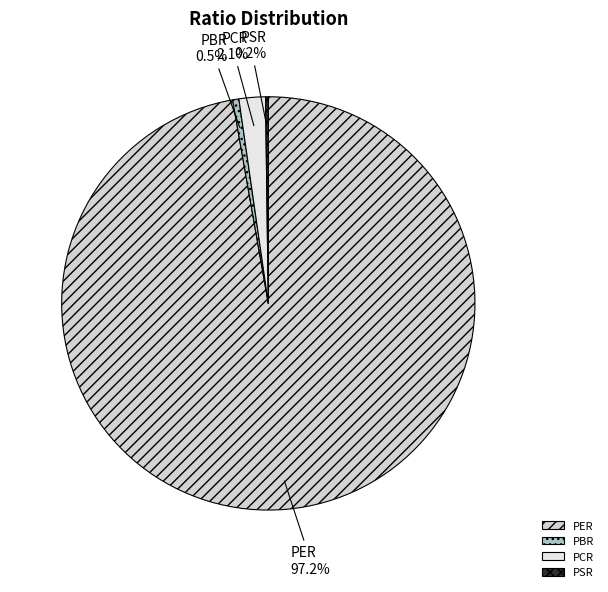

How much of the chart is everything except PCR?

97.9%